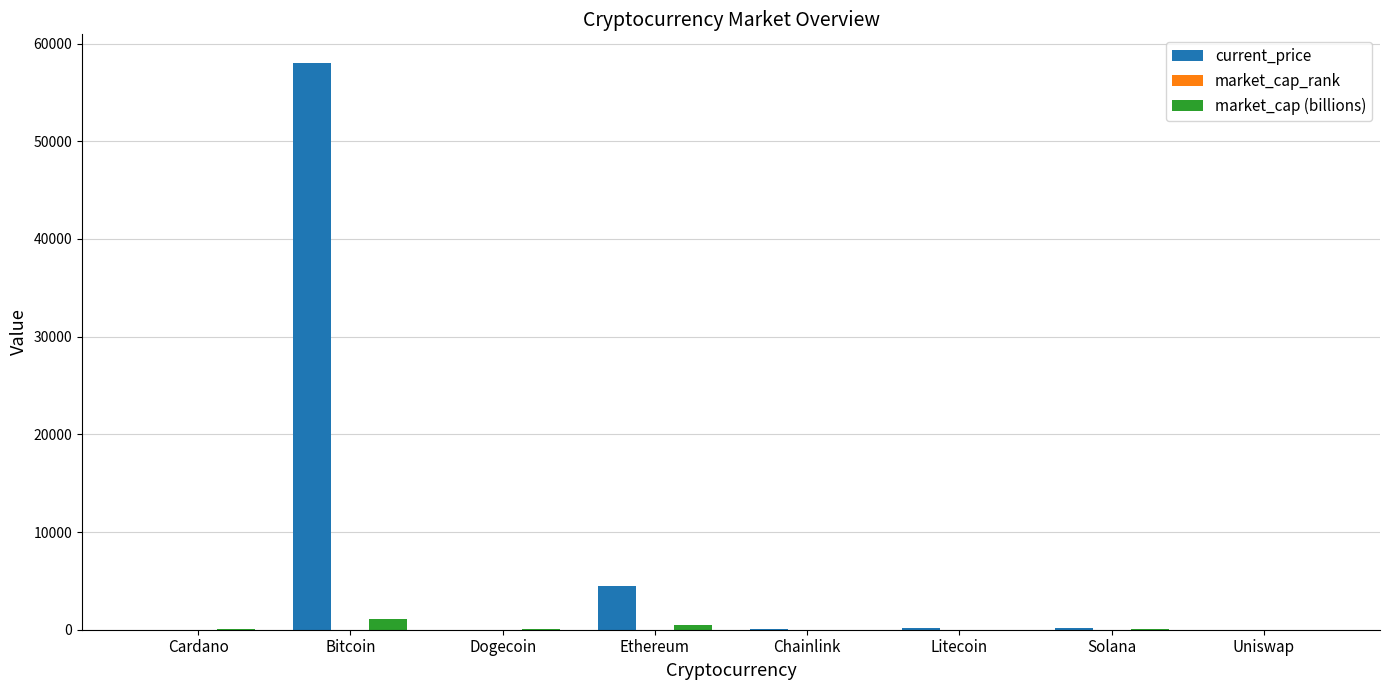

What is the total value across all series at Chainlink?

57.4